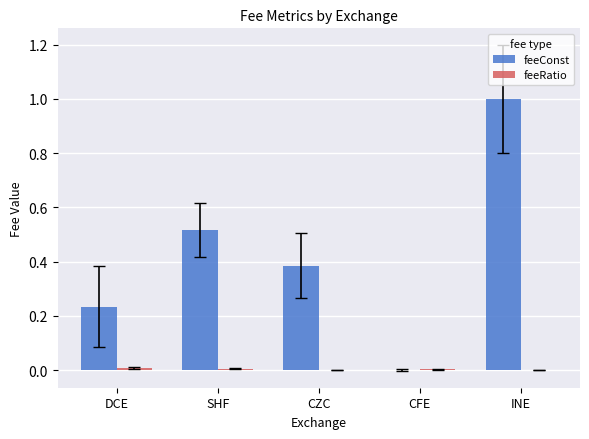

Between CZC and CFE, which series saw the biggest shift?

feeConst